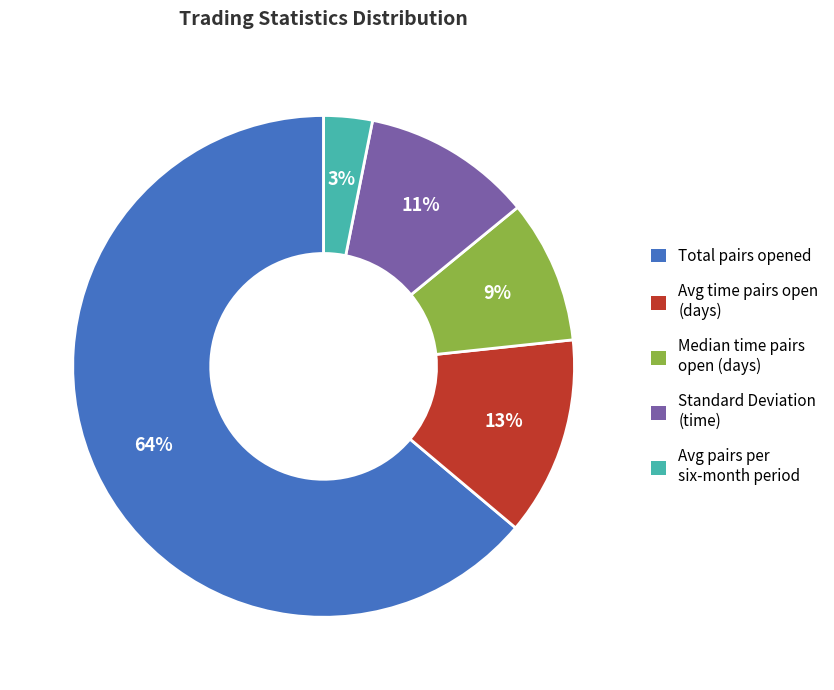

How many segments does this pie chart have?

5